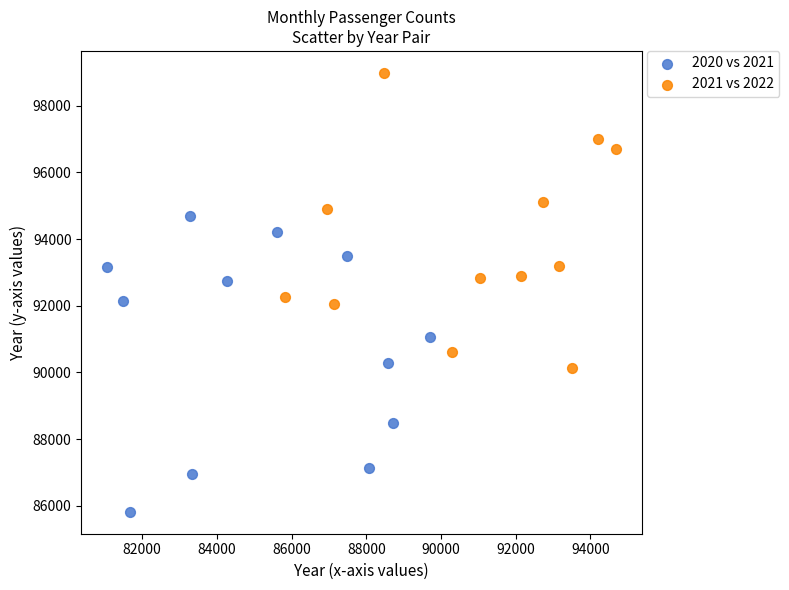

Which series contains the lowest Y value?

2020 vs 2021